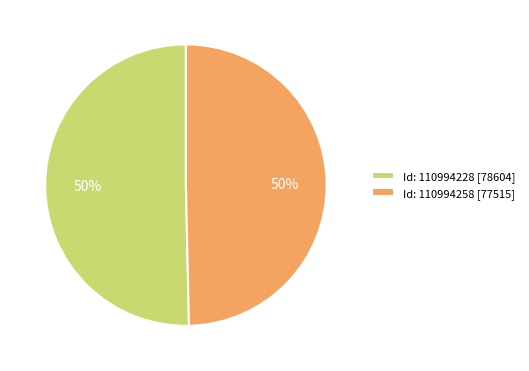

What is the ratio of the value at Id: 110994258 to the value at Id: 110994228?

1.0